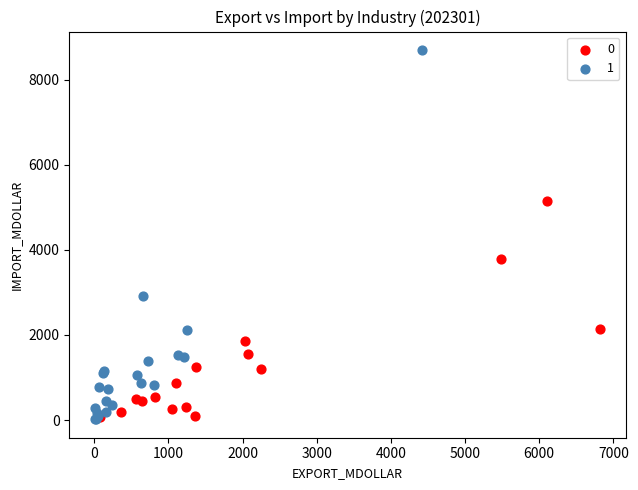

Which series contains the highest Y value?

1